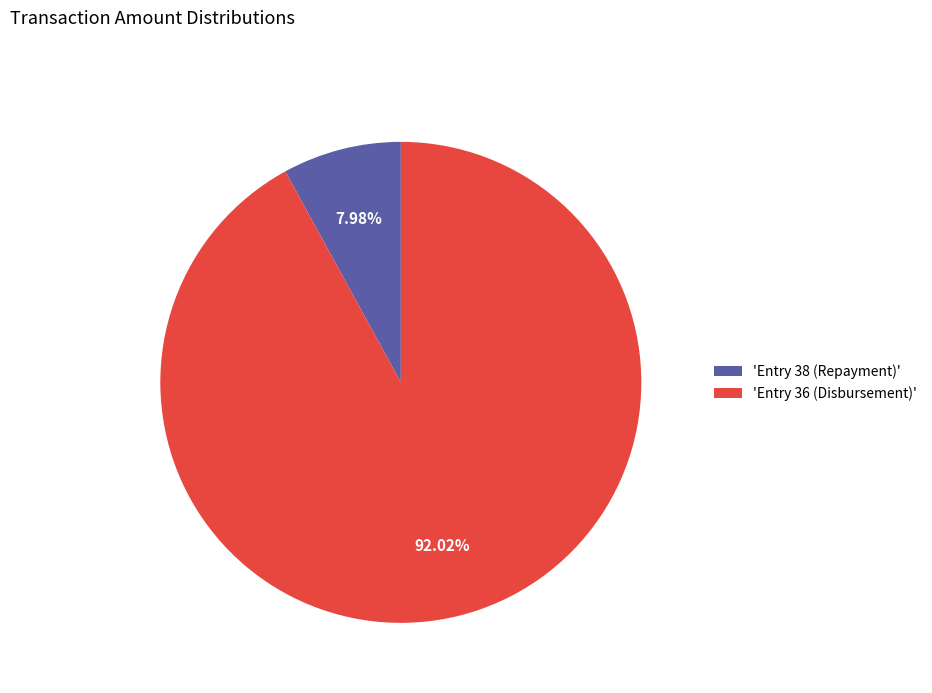

What is the largest slice in the pie chart?

'Entry 36 (Disbursement)'